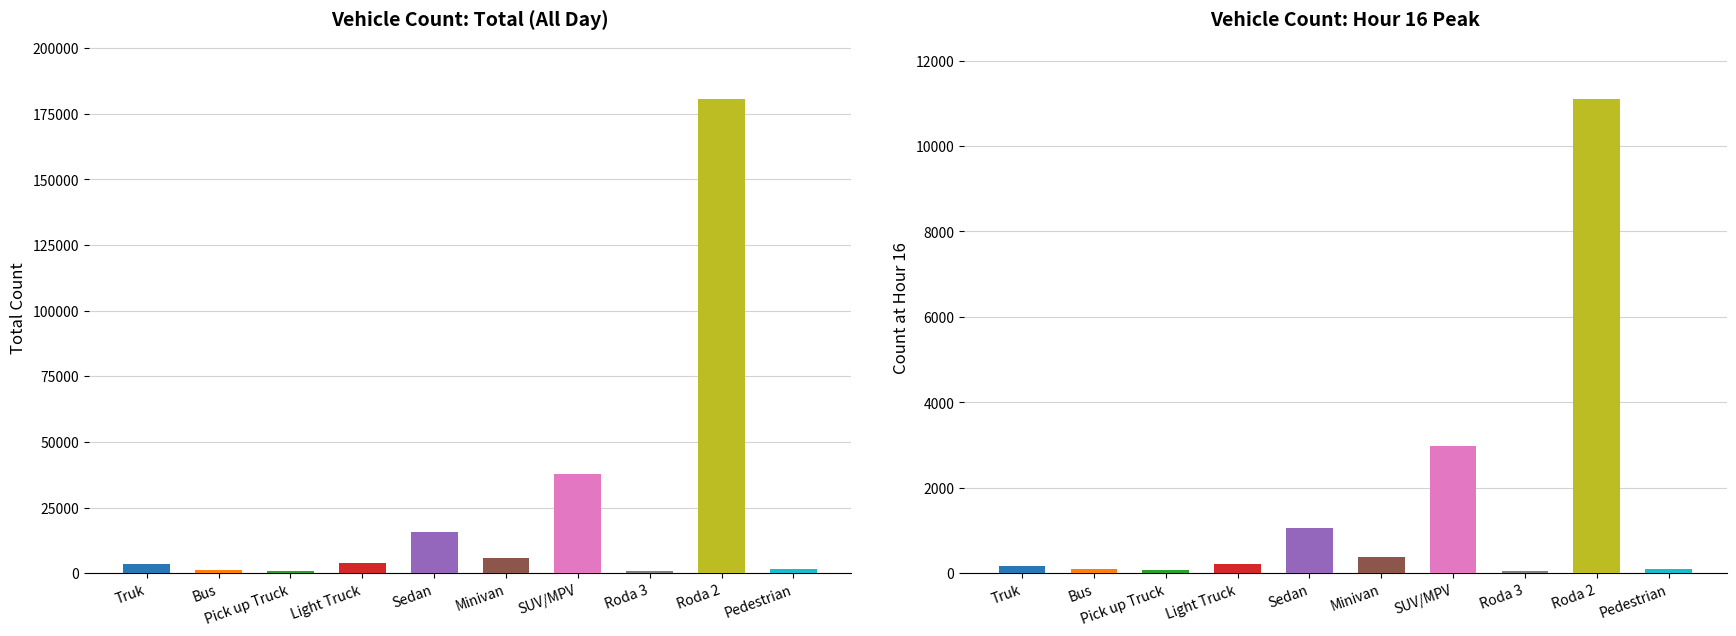

What is the label of the 5th bar from the right?

Minivan